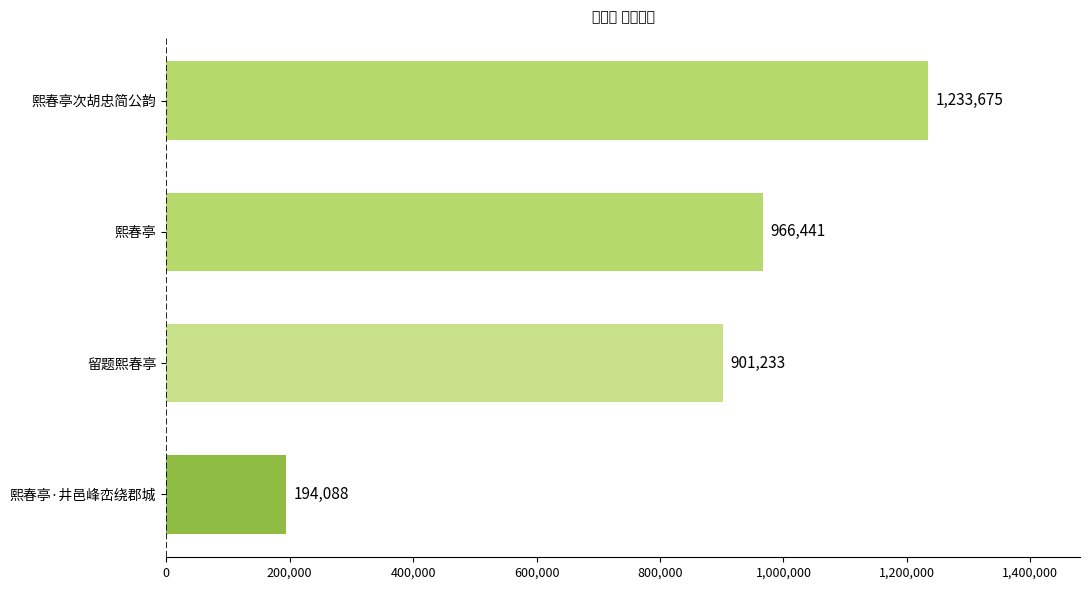

What is the change in value from 熙春亭·井邑峰峦绕郡城 to 留题熙春亭?

+707145